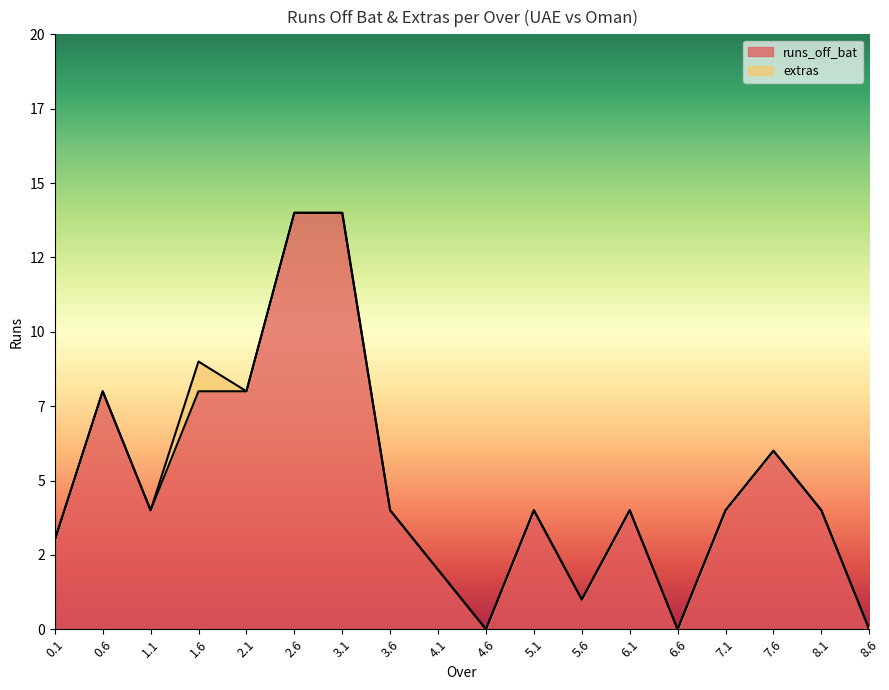

Reading left to right, what are all the values shown in this chart?

3	8	4	8	8	14	14	4	2	0	4	1	4	0	4	6	4	0